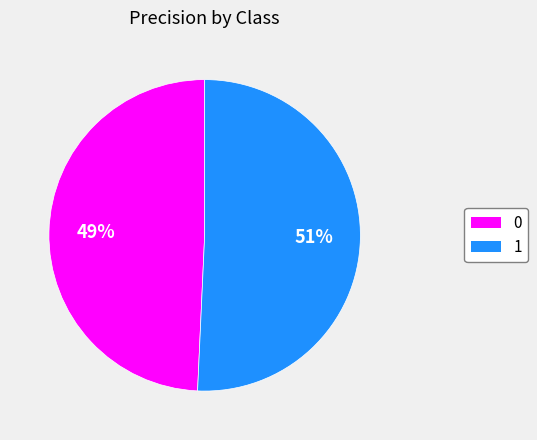

How many segments does this pie chart have?

2